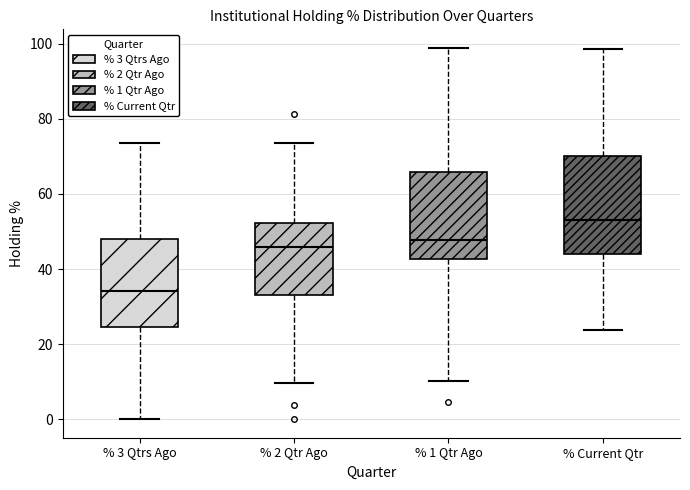

Reading left to right, transcribe this box plot: for each box, give where its median line is, the range the box spans, and where its two whiskers end, as read against the y-axis. The values are not printed on the chart, so give them approximately, as read against the axis.

% 3 Qtrs Ago: median 34, box 24 to 48, whiskers 0 to 74
% 2 Qtr Ago: median 46, box 34 to 52, whiskers 10 to 74
% 1 Qtr Ago: median 48, box 42 to 66, whiskers 10 to 98
% Current Qtr: median 54, box 44 to 70, whiskers 24 to 98